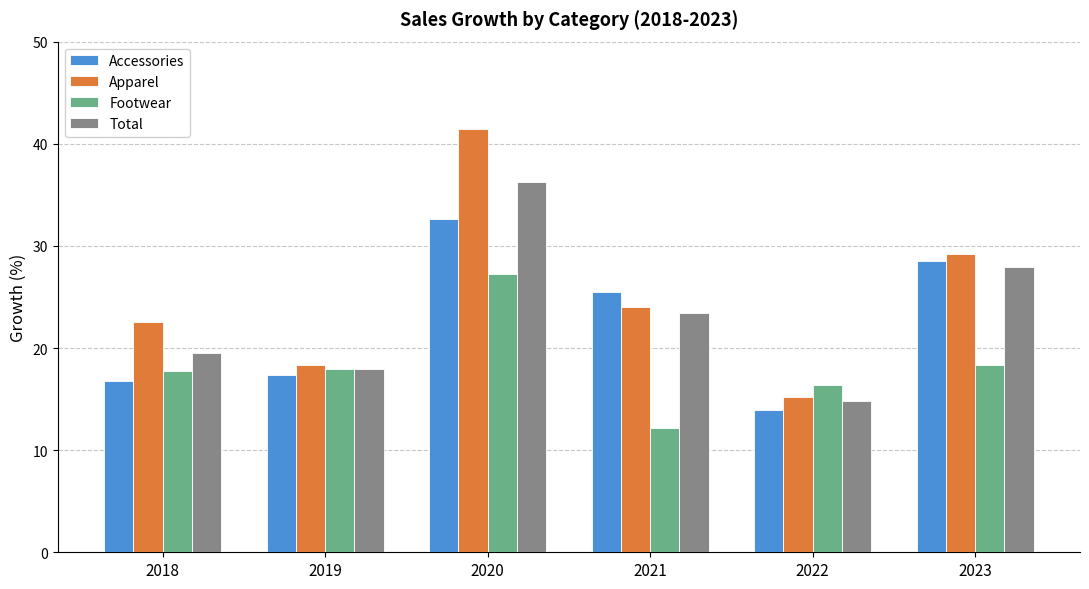

How many data points does each series have?

6